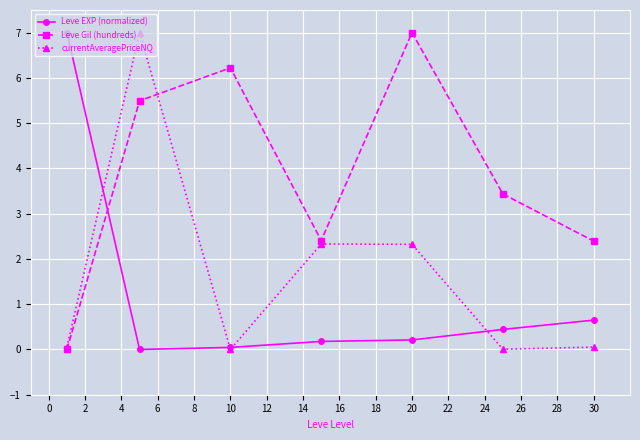

In Leve Gil (hundreds), how many points are lower than both neighbors (excluding endpoints)?

1